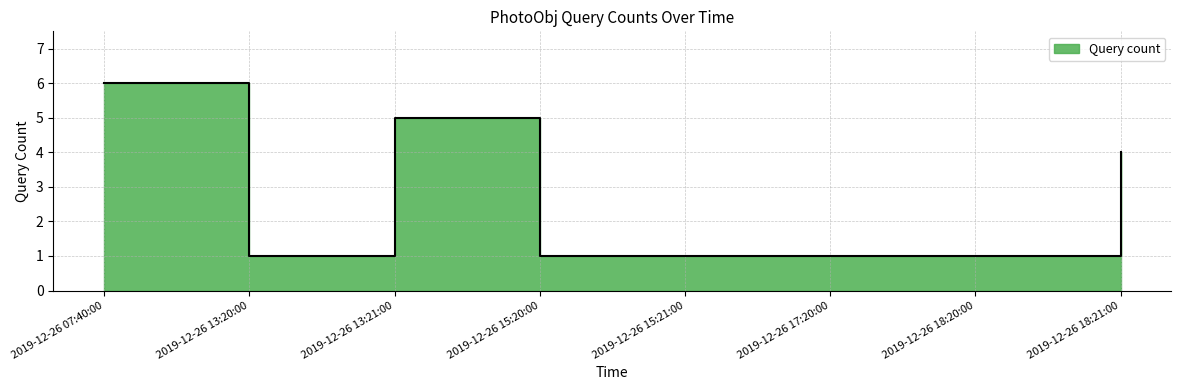

How many lines are shown in the chart?

1